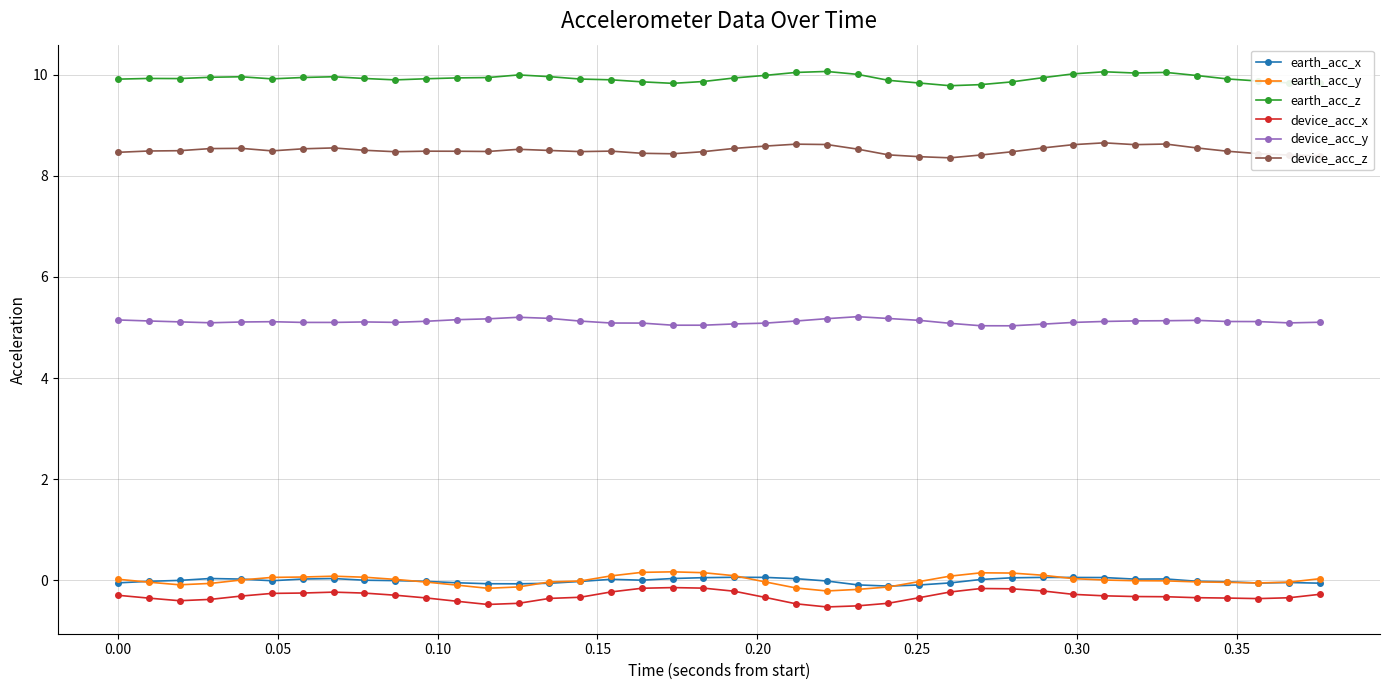

True or false: device_acc_x and device_acc_y cross at least once.

False